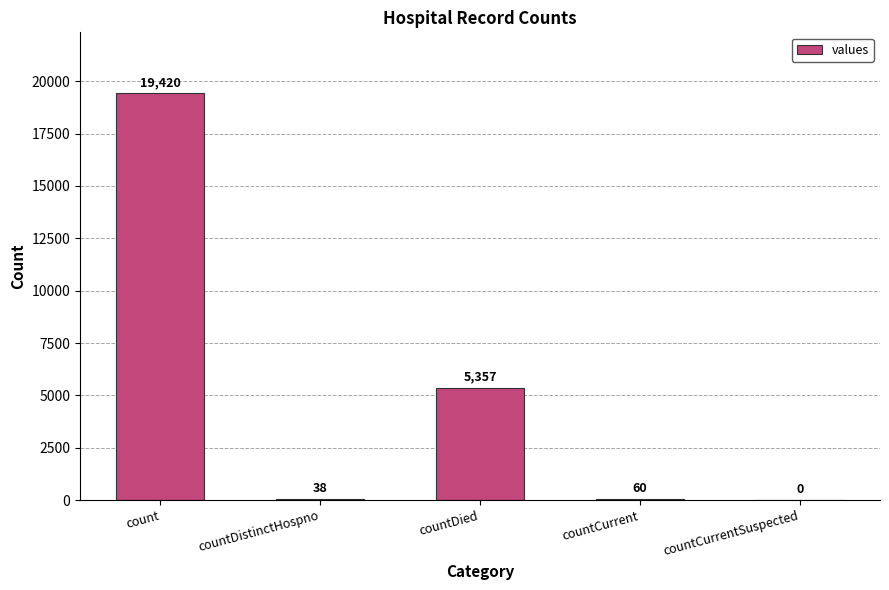

At which label is the value closest to 9710?

countDied